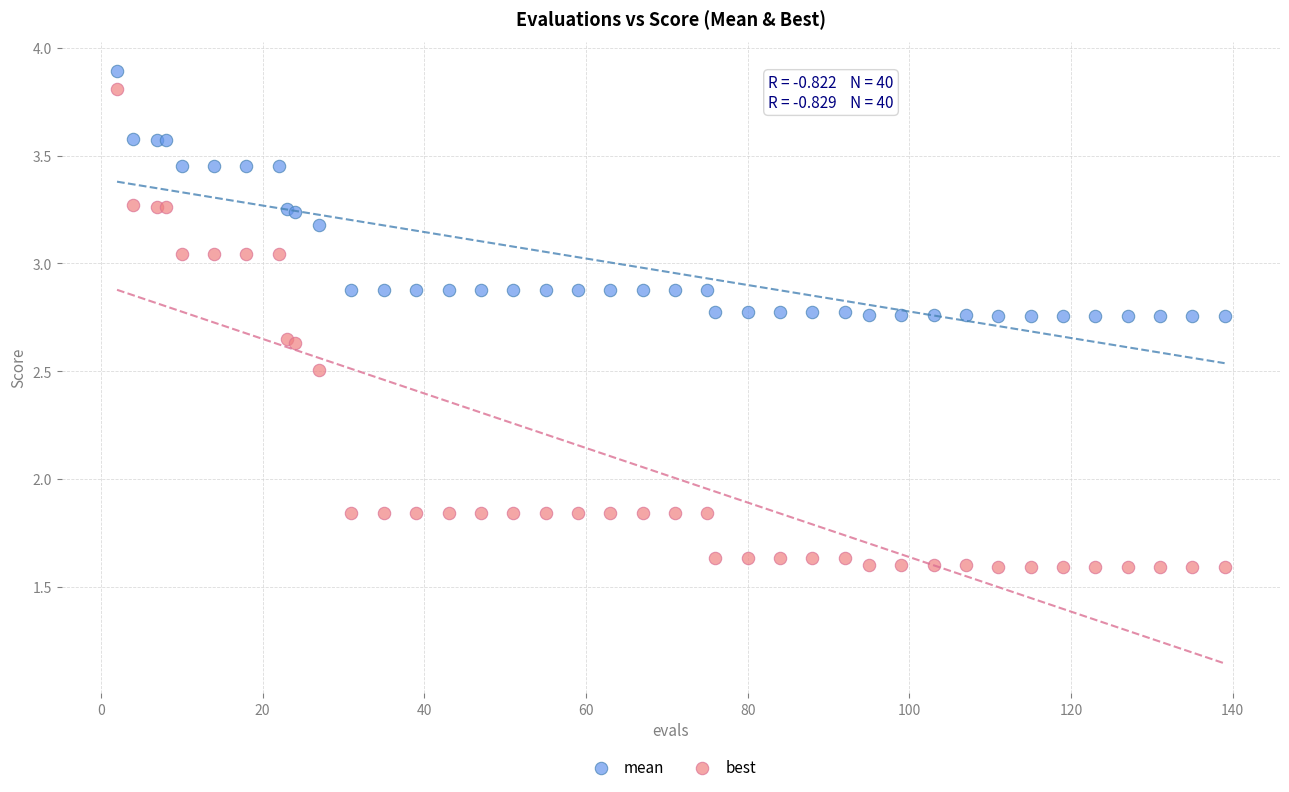

What is the X range (max minus min) for the scatter plot?

137.0